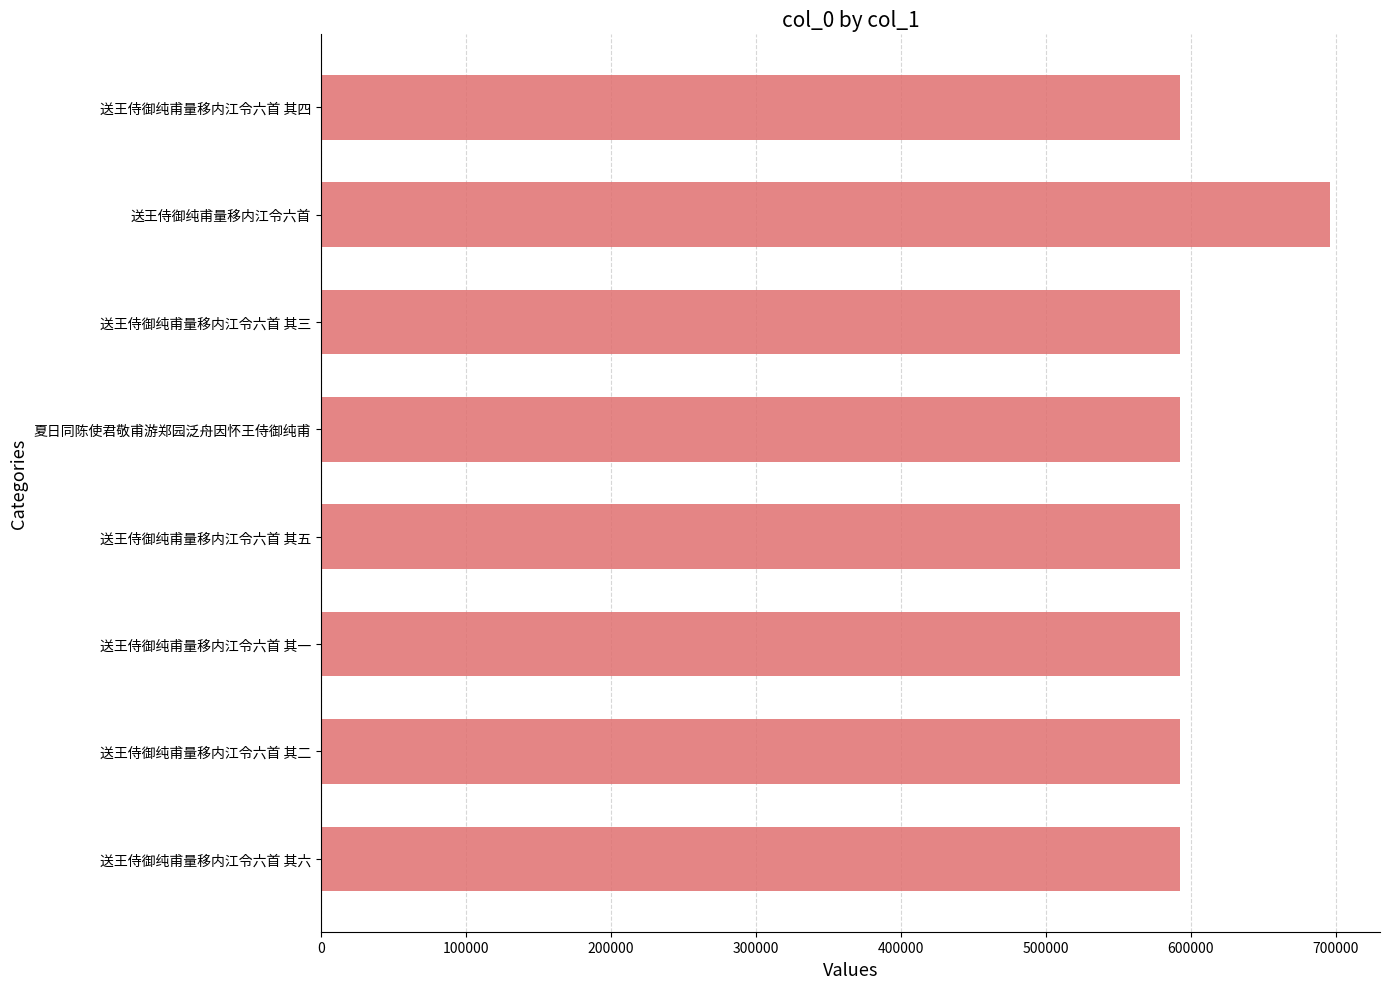

Does the chart contain stacked bars?

No